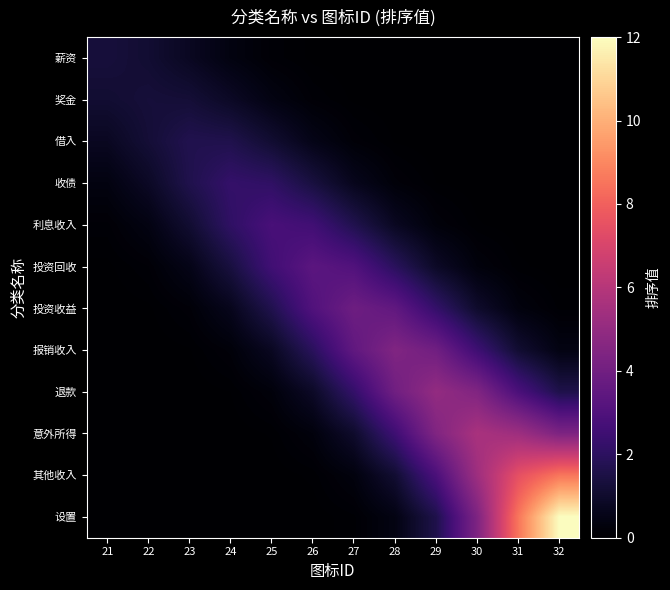

Which label corresponds to the smallest value in the chart?

32